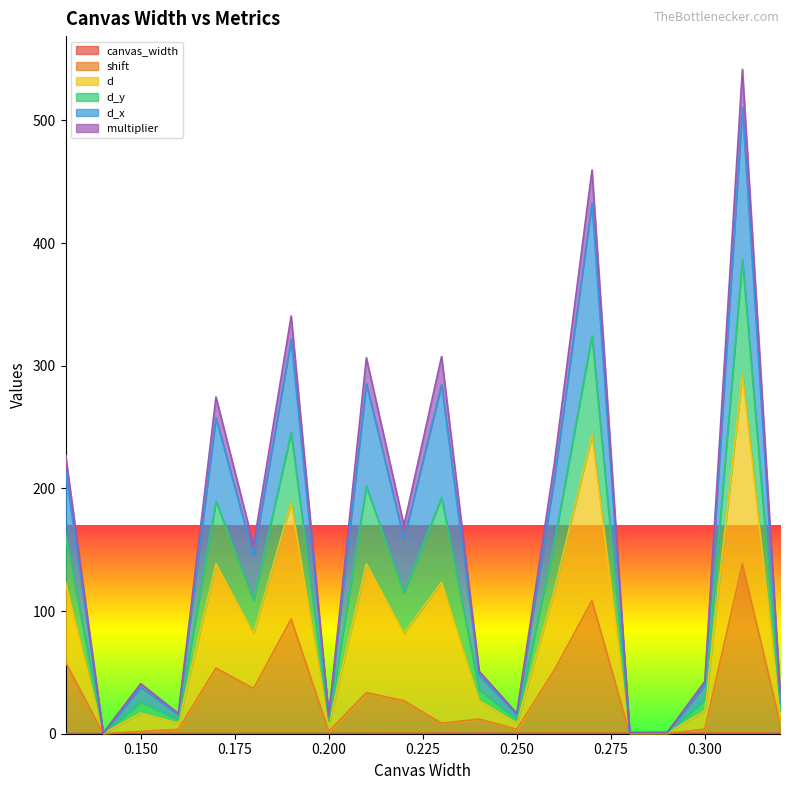

How many lines are shown in the chart?

6